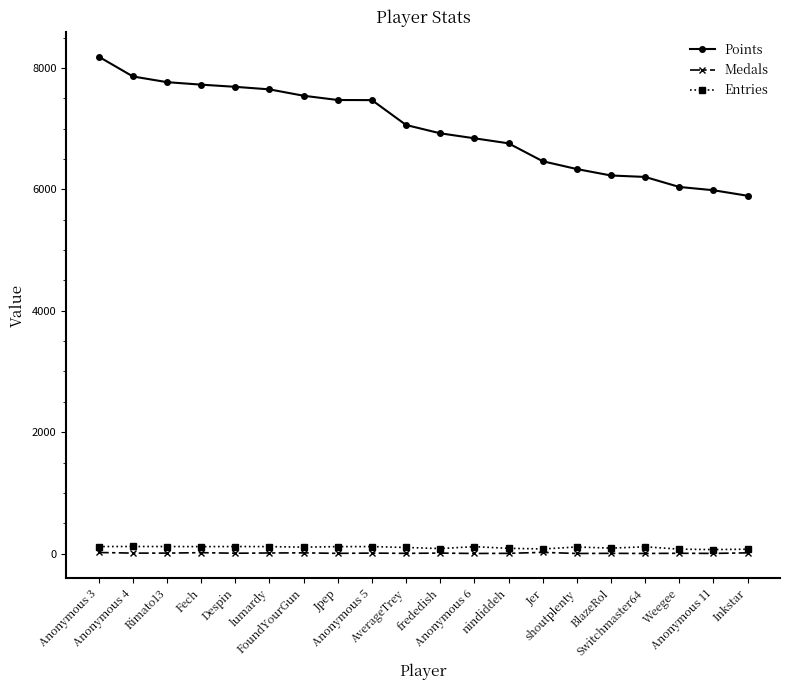

Which series has the largest total across all categories?

Points